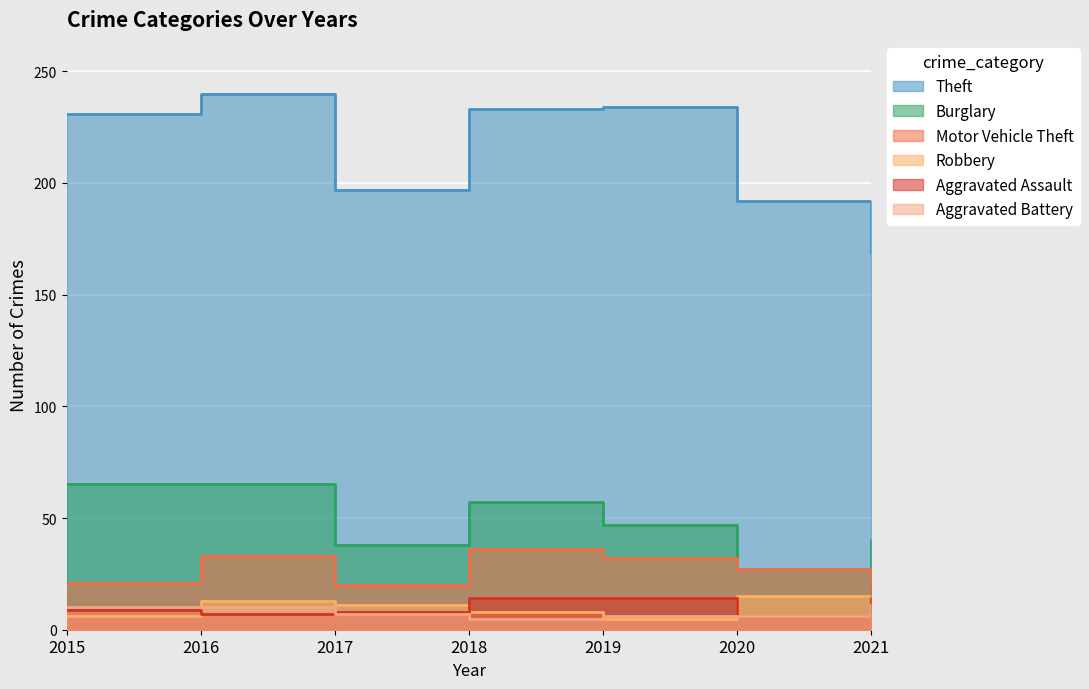

What are all the series names shown in the legend?

Theft, Burglary, Motor Vehicle Theft, Robbery, Aggravated Assault, Aggravated Battery